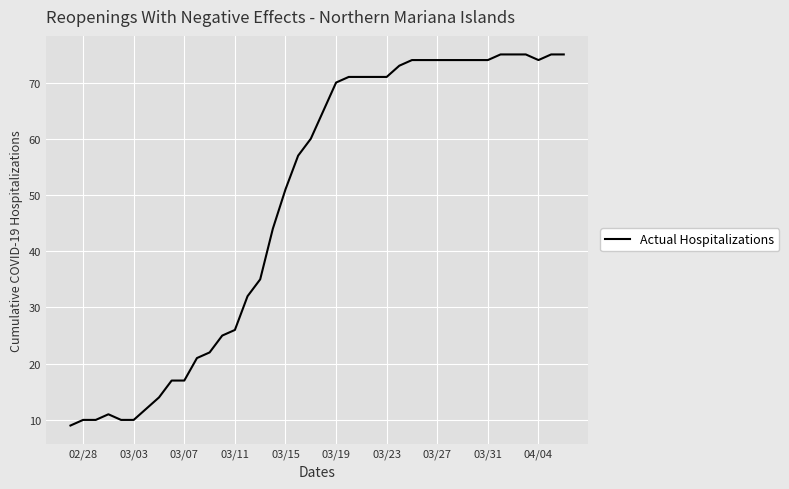

What is the greatest value displayed?

75